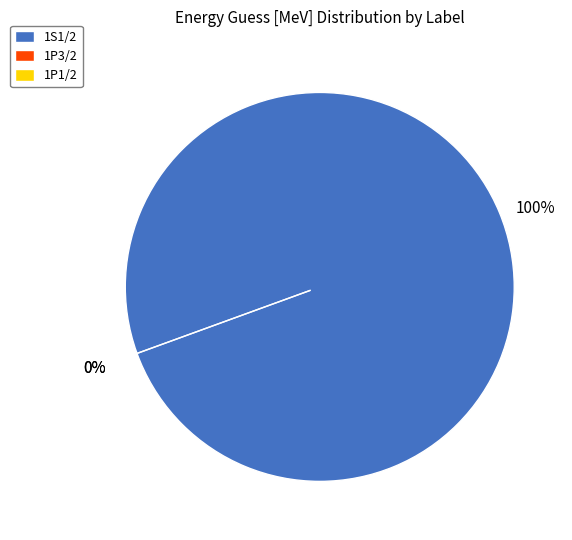

Which category has the biggest portion of the pie?

1S1/2